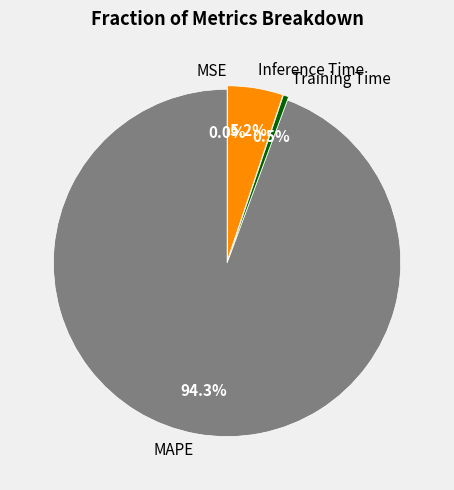

What percentage do Training Time and MAPE together represent?

94.8%